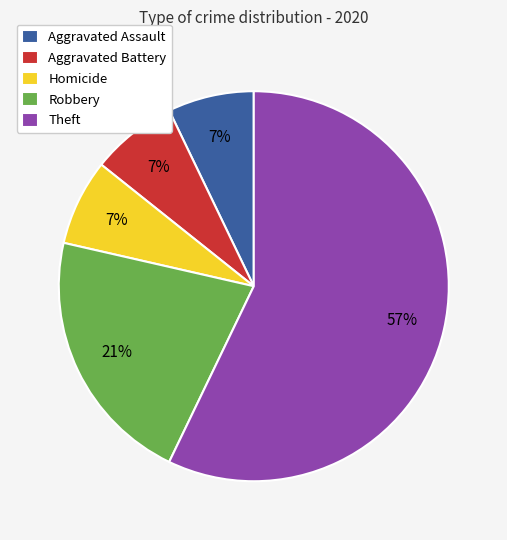

Do Homicide and Theft together represent more than half of the pie?

Yes